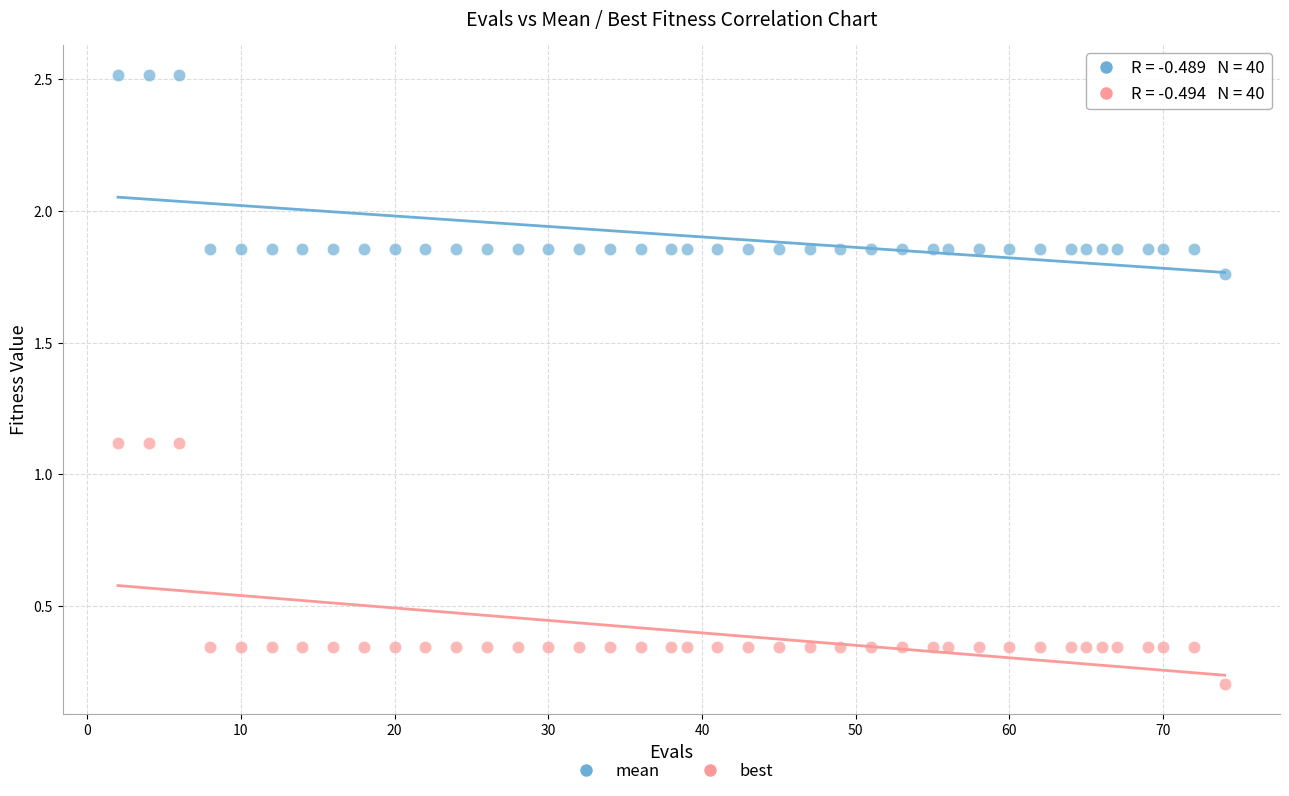

Which series has the largest Y range (max minus min)?

best